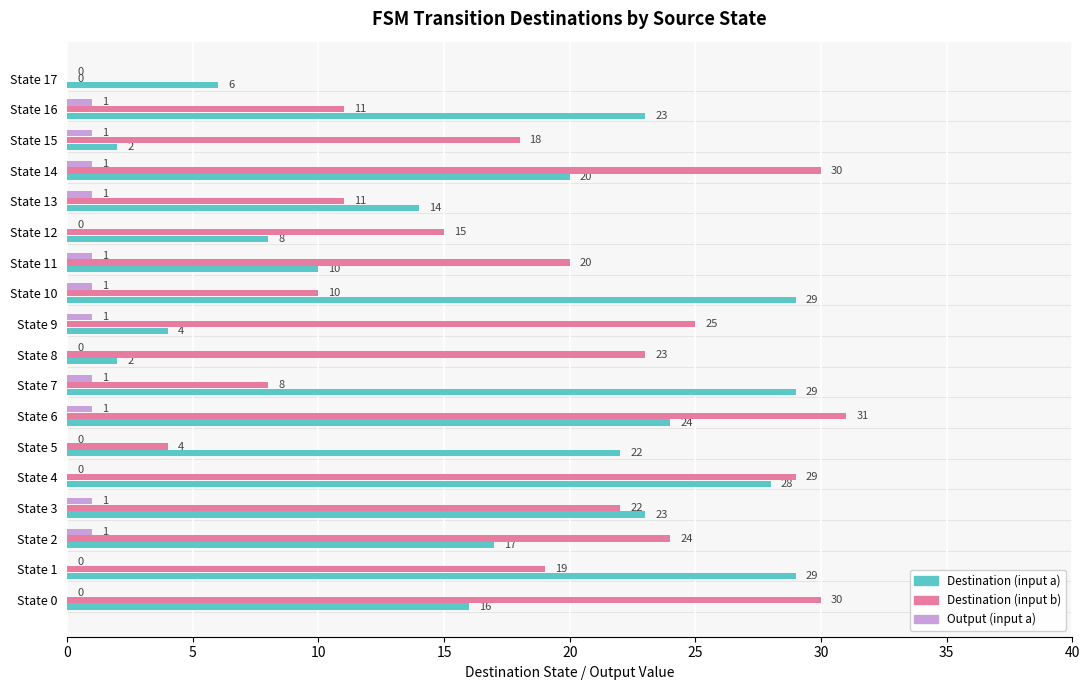

At which category is the sum across all series the highest?

State 4